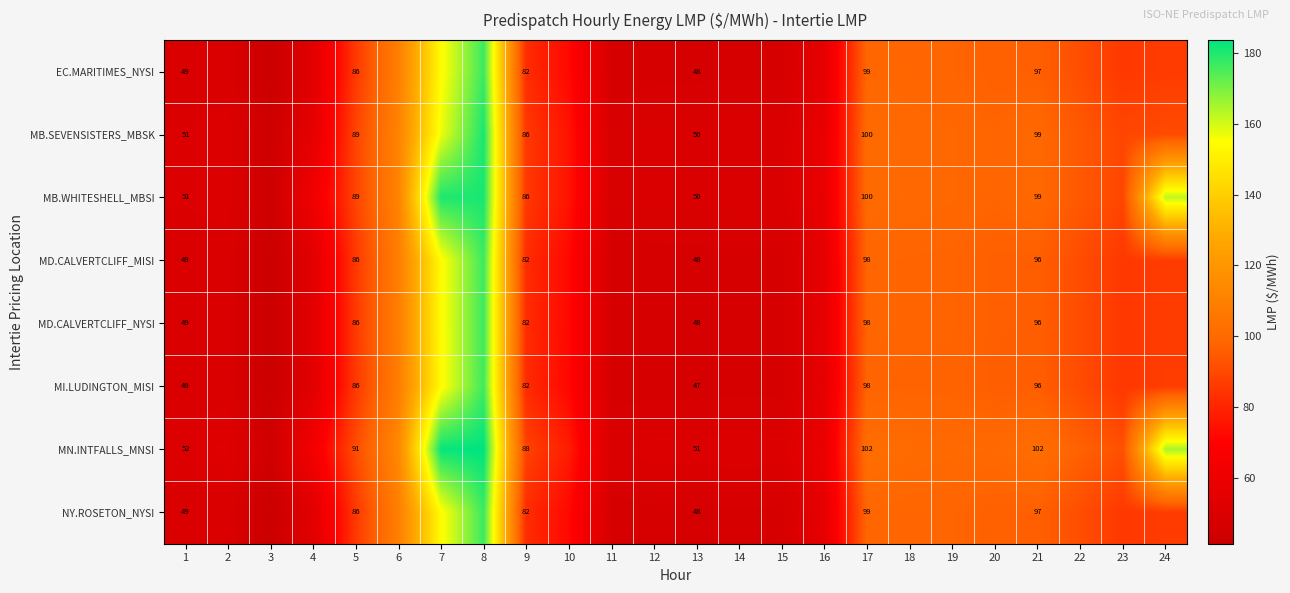

Which series changed the most between 14 and 23?

MN.INTFALLS_MNSI